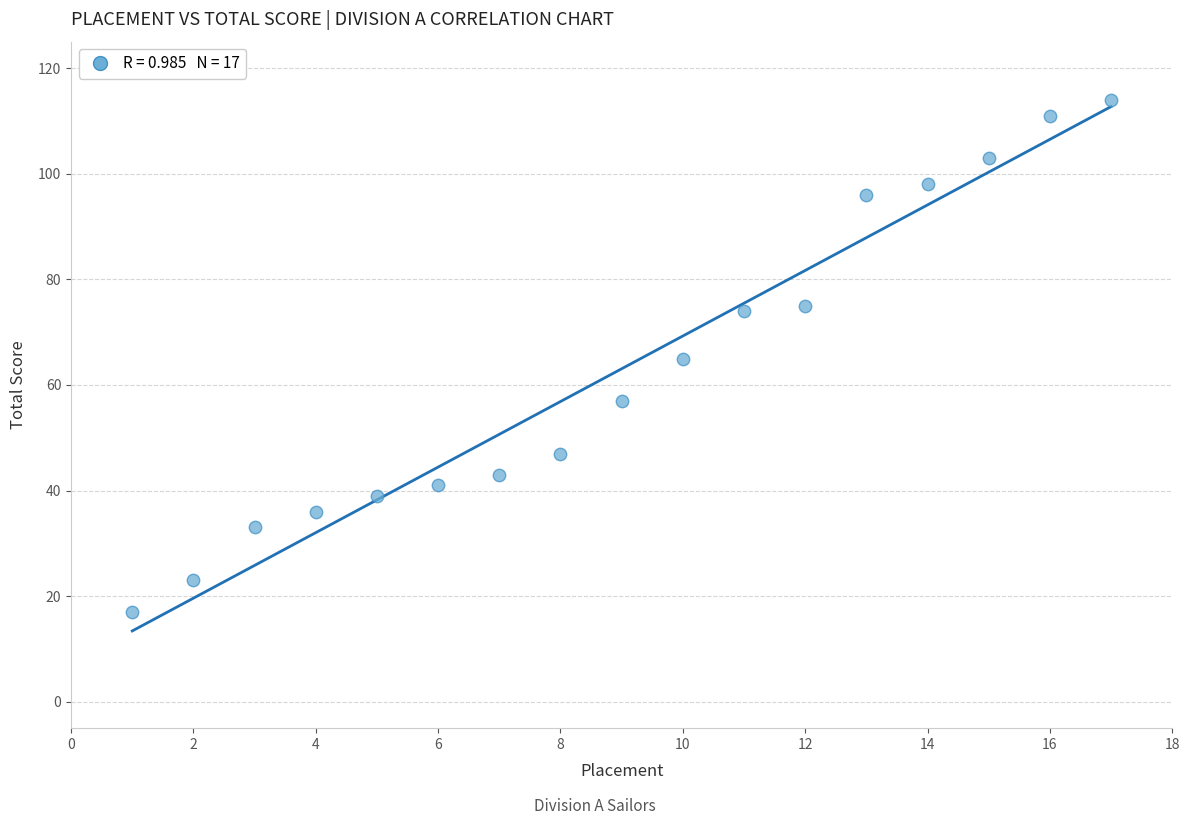

What is the range of Y values (max minus min)?

97